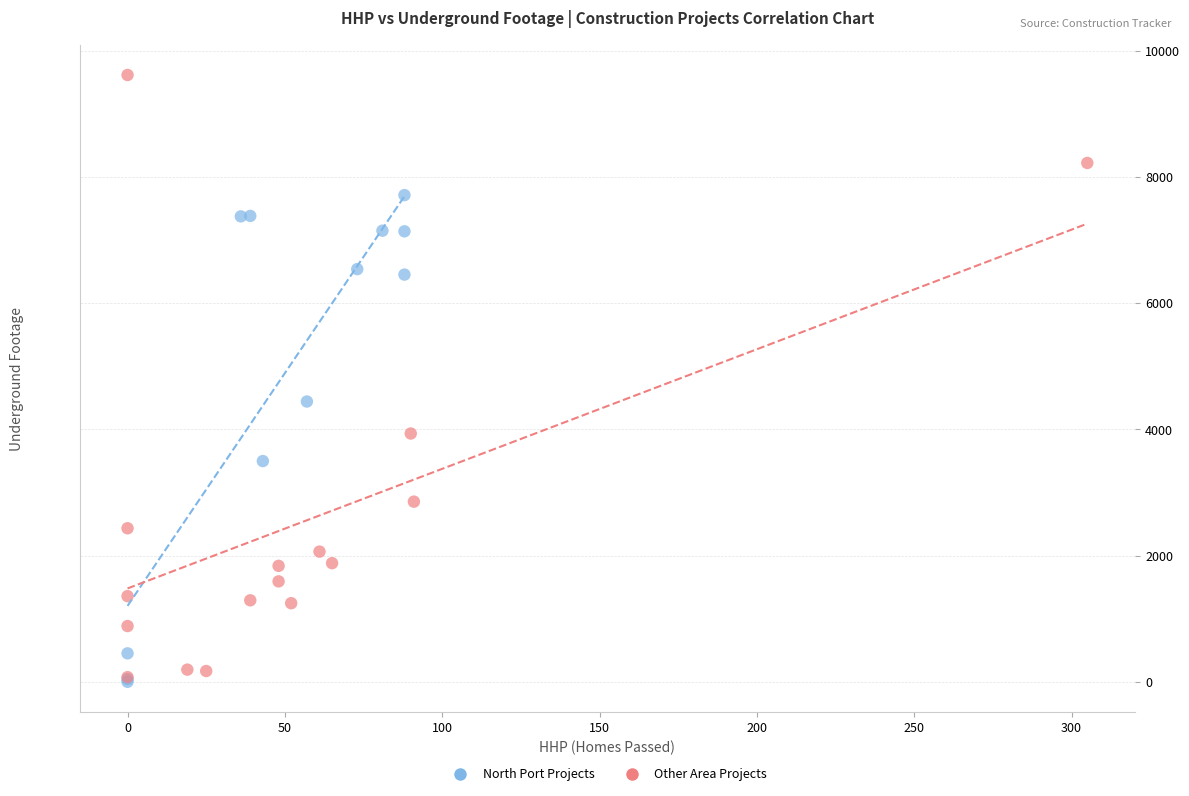

Which series has the widest spread of Y values?

Other Area Projects